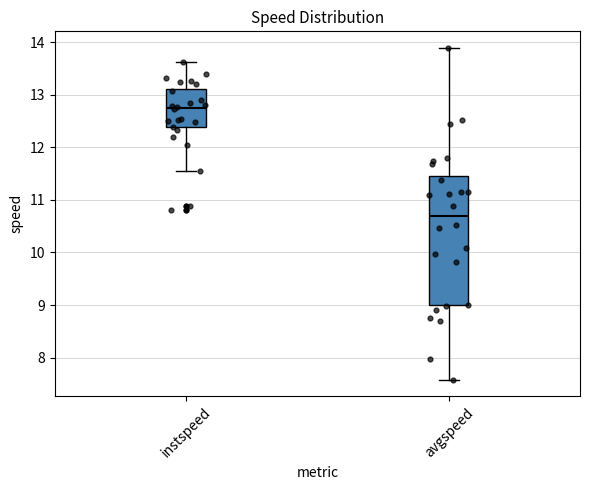

Where is the upper edge of the box for instspeed on the y-axis? The values are not printed on the chart, so give them approximately, as read against the axis.

13.1